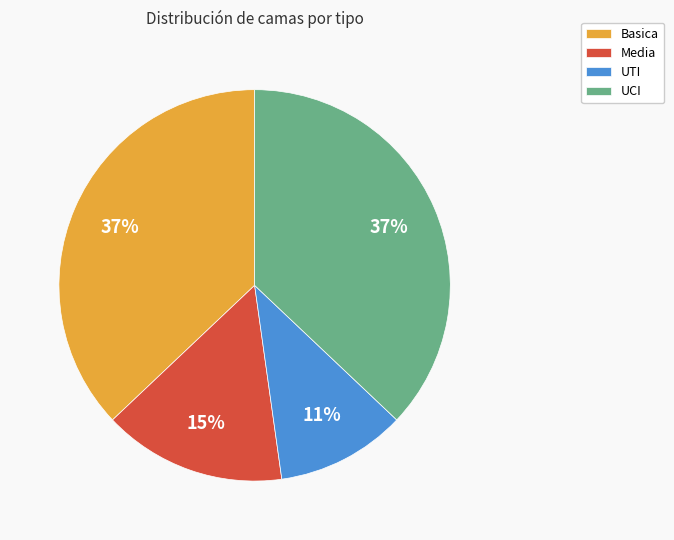

True or false: UCI accounts for 37% of the total.

True